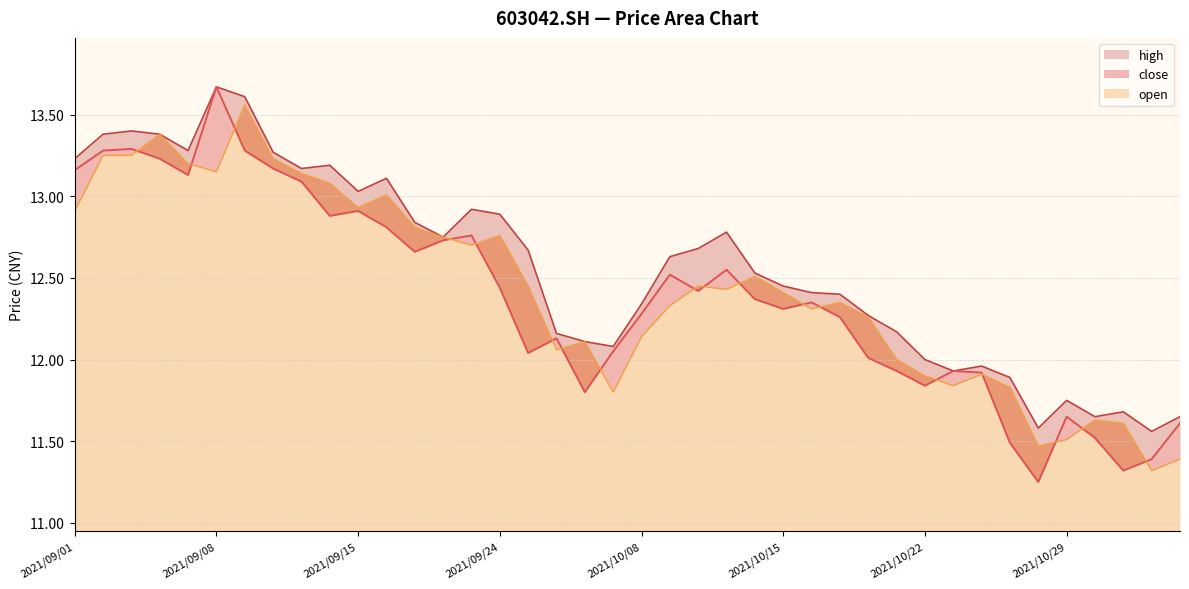

Does the chart display data point markers on the line(s)?

No